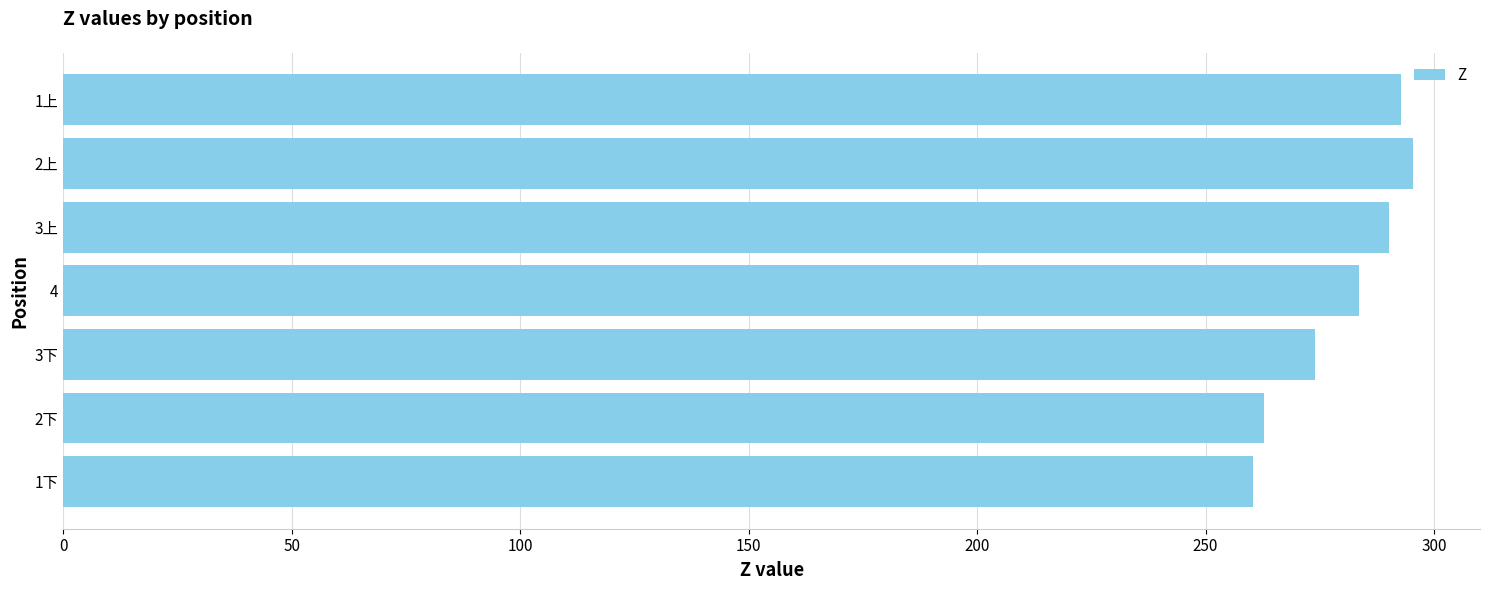

Approximately how many times larger is the value at 2下 compared to 4?

0.9